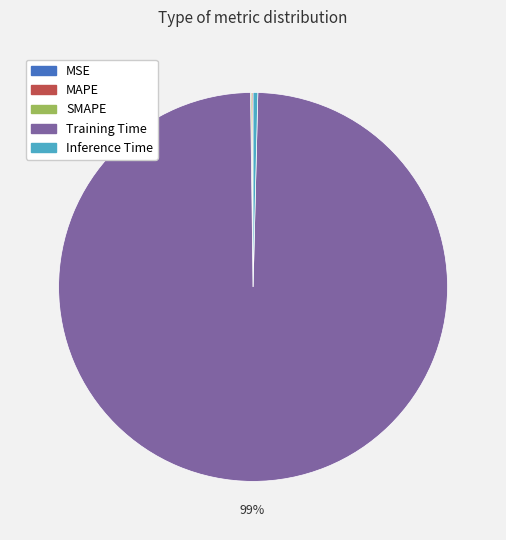

To the nearest percent, what is the average slice percentage?

20%